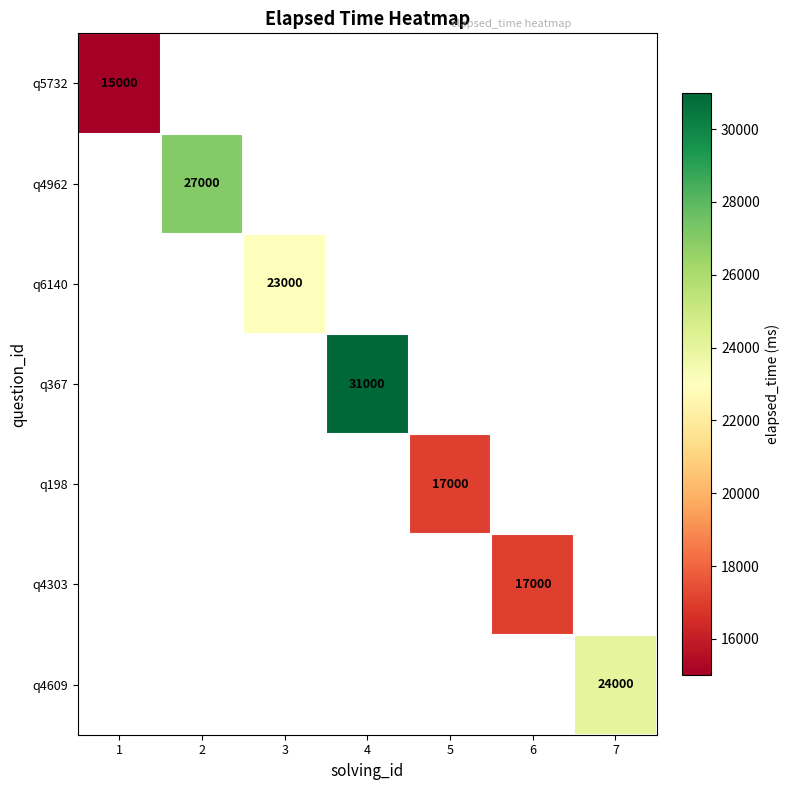

The q4303 series shows 17000 at 6. True or false?

True